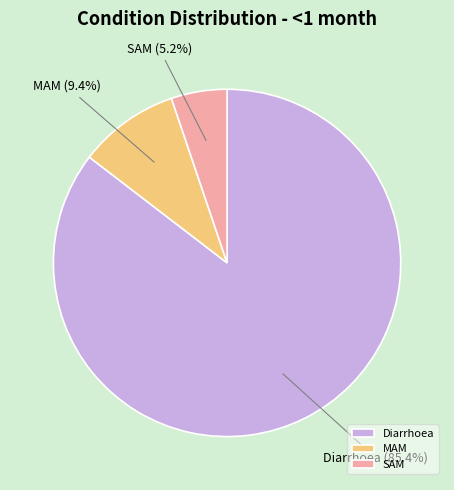

What percentage is NOT represented by SAM?

94.8%